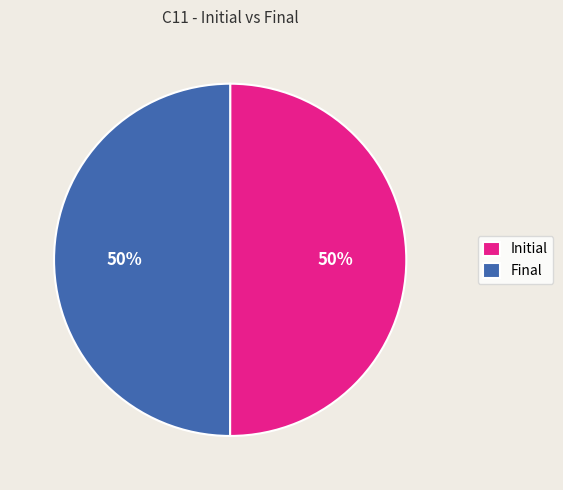

The Initial slice represents 50% of the pie. True or false?

True